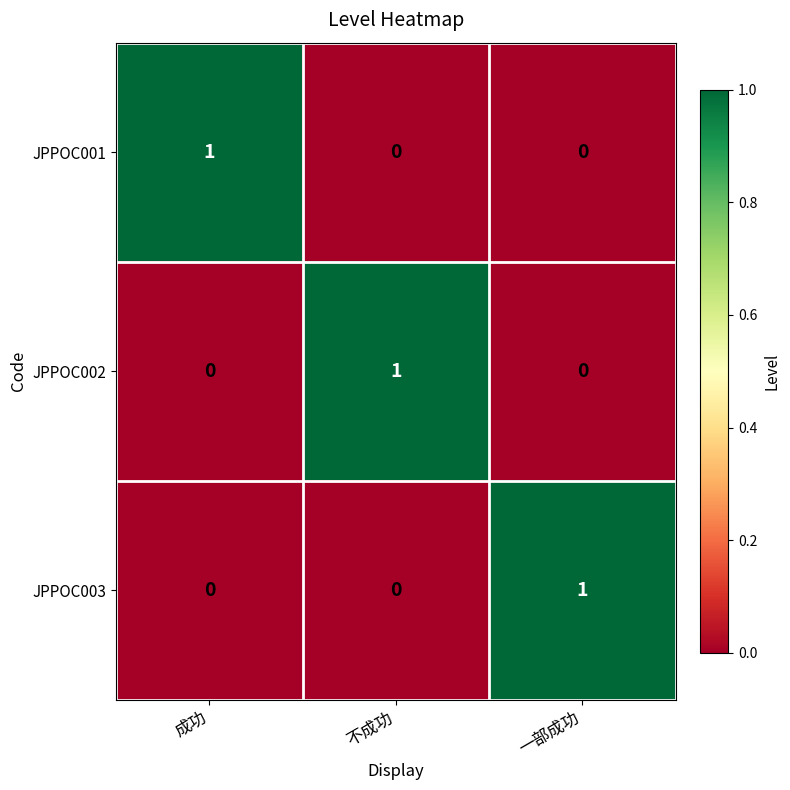

Reading left to right, extract all data points from this chart.

JPPOC001: 1	0	0
JPPOC002: 0	1	0
JPPOC003: 0	0	1